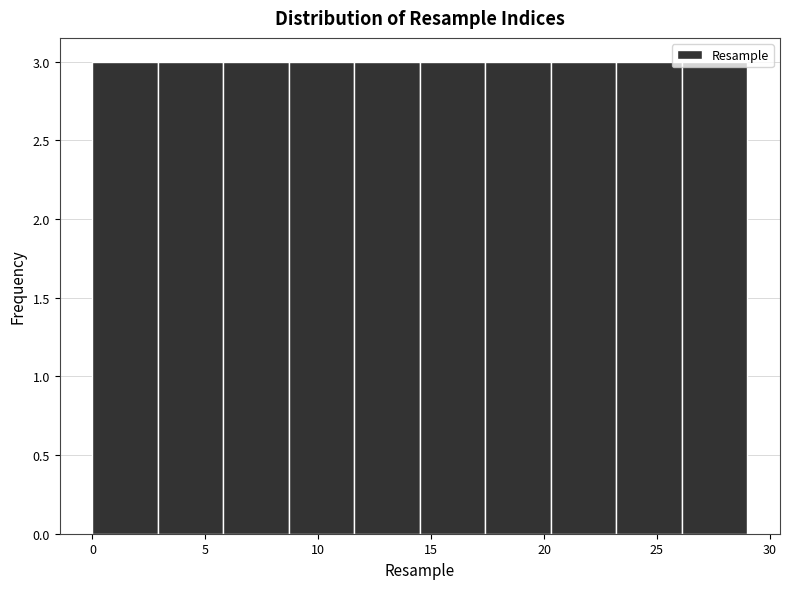

Reading left to right, list every bar in this chart as the range it spans on the x-axis followed by its height. Neither the bar edges nor the heights are printed on the chart, so give them approximately, as read against the axes.

0.0 to 2.9: 3
2.9 to 5.8: 3
5.8 to 8.7: 3
8.7 to 11.6: 3
11.6 to 14.5: 3
14.5 to 17.4: 3
17.4 to 20.3: 3
20.3 to 23.2: 3
23.2 to 26.1: 3
26.1 to 29.0: 3